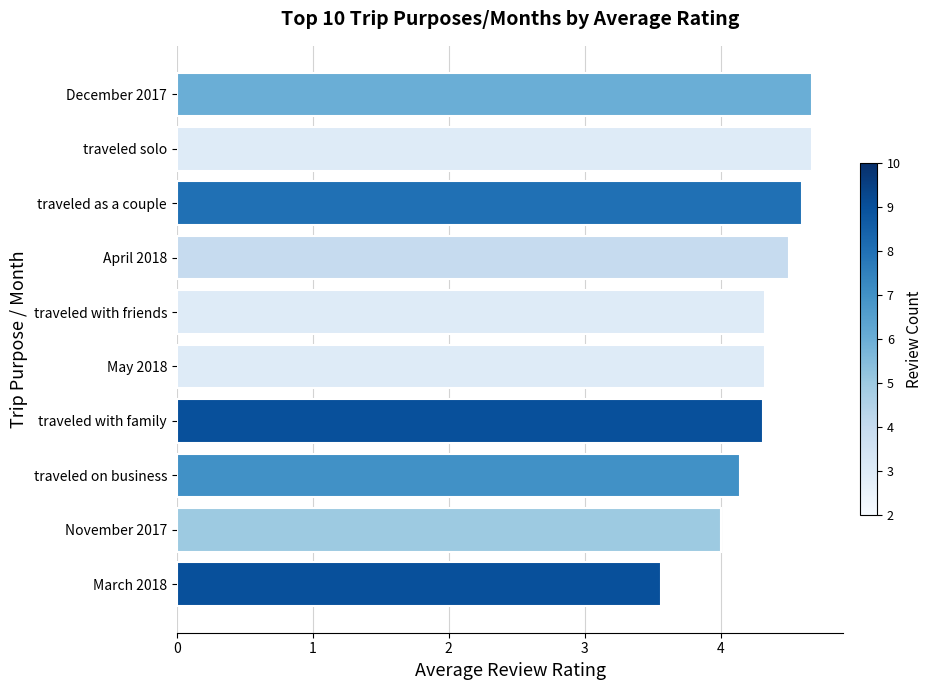

Reading bottom to top, list all the values displayed in this chart.

3.6	4.0	4.1	4.3	4.3	4.3	4.5	4.6	4.7	4.7